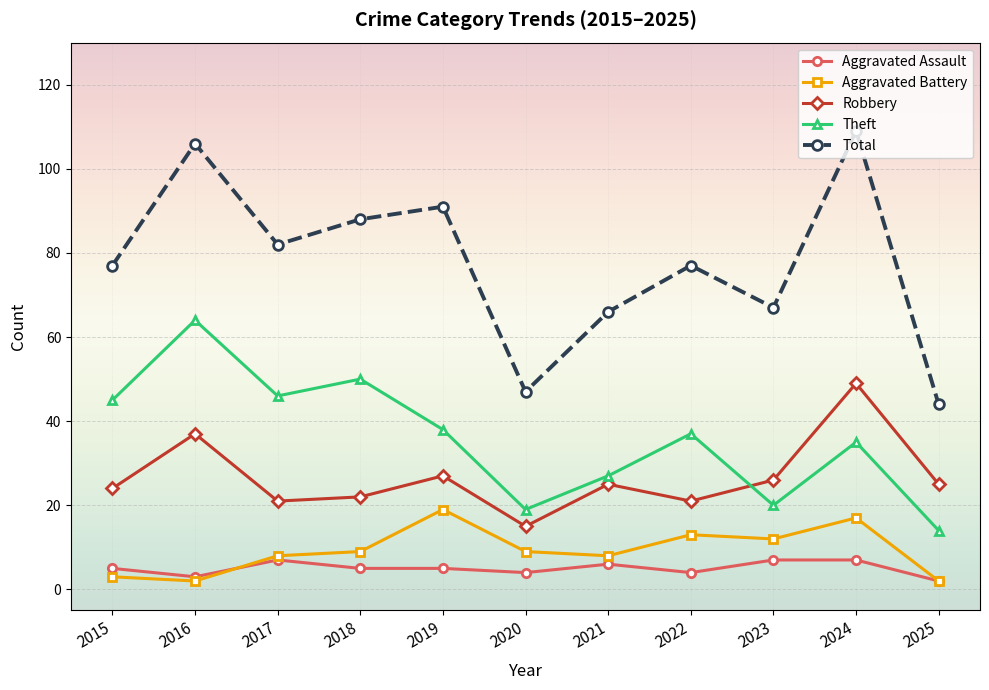

Rank the series by their maximum value, from highest to lowest.

Total, Theft, Robbery, Aggravated Battery, Aggravated Assault